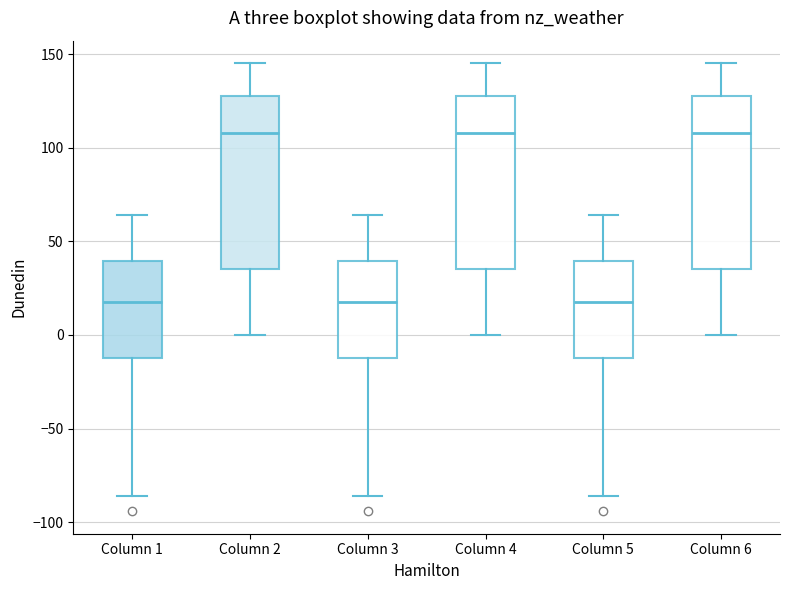

Reading left to right, transcribe this box plot: for each box, give where its median line is, the range the box spans, and where its two whiskers end, as read against the y-axis. The values are not printed on the chart, so give them approximately, as read against the axis.

Column 1: median 15, box -15 to 40, whiskers -85 to 65
Column 2: median 110, box 35 to 130, whiskers 0 to 145
Column 3: median 15, box -15 to 40, whiskers -85 to 65
Column 4: median 110, box 35 to 130, whiskers 0 to 145
Column 5: median 15, box -15 to 40, whiskers -85 to 65
Column 6: median 110, box 35 to 130, whiskers 0 to 145